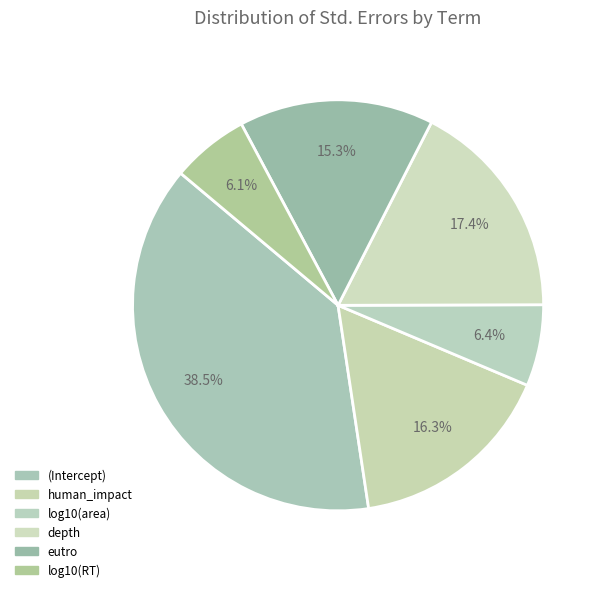

What percentage is the human_impact slice, to the nearest percent?

16%